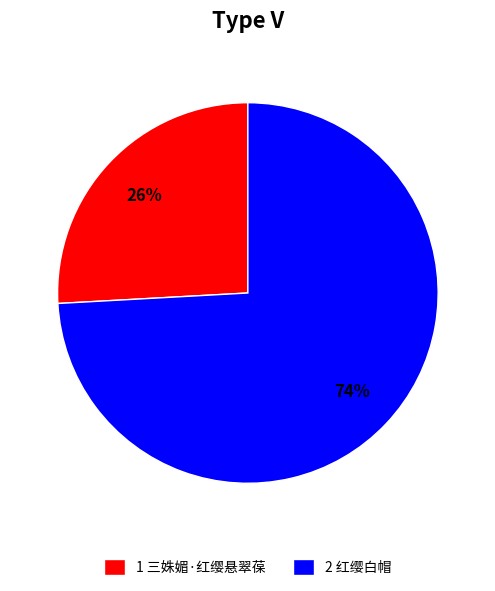

Rank the categories by value from lowest to highest.

1 三姝媚·红缨悬翠葆, 2 红缨白帽